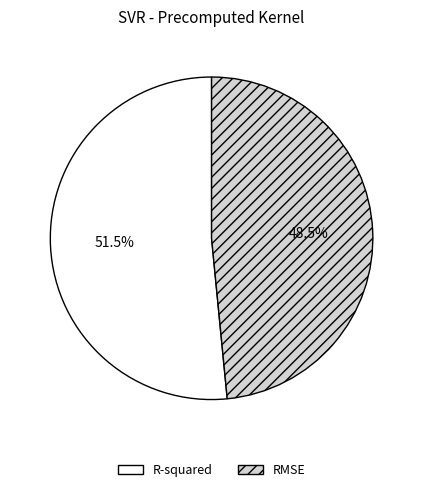

Rank the categories by value from highest to lowest.

R-squared, RMSE